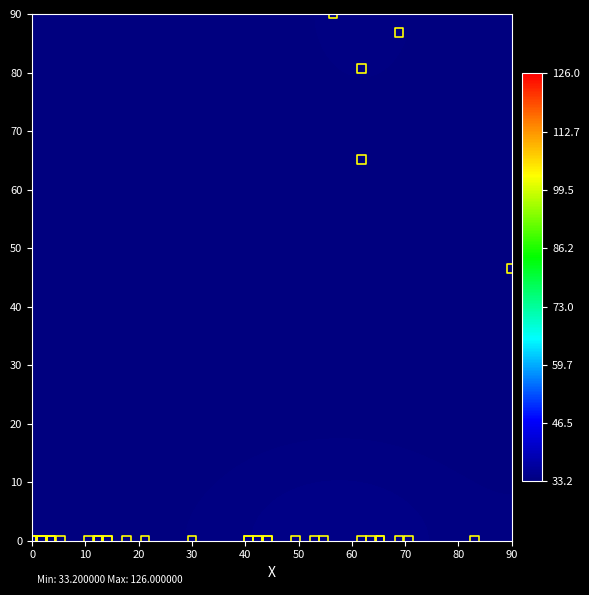

What Y value in the scatter plot is closest to 45?

46.6